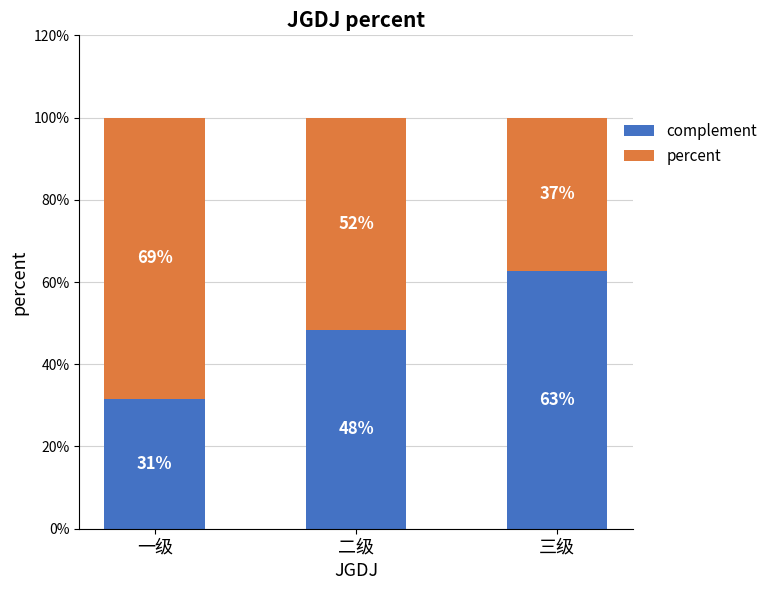

What are all the series names shown in the legend?

complement, percent